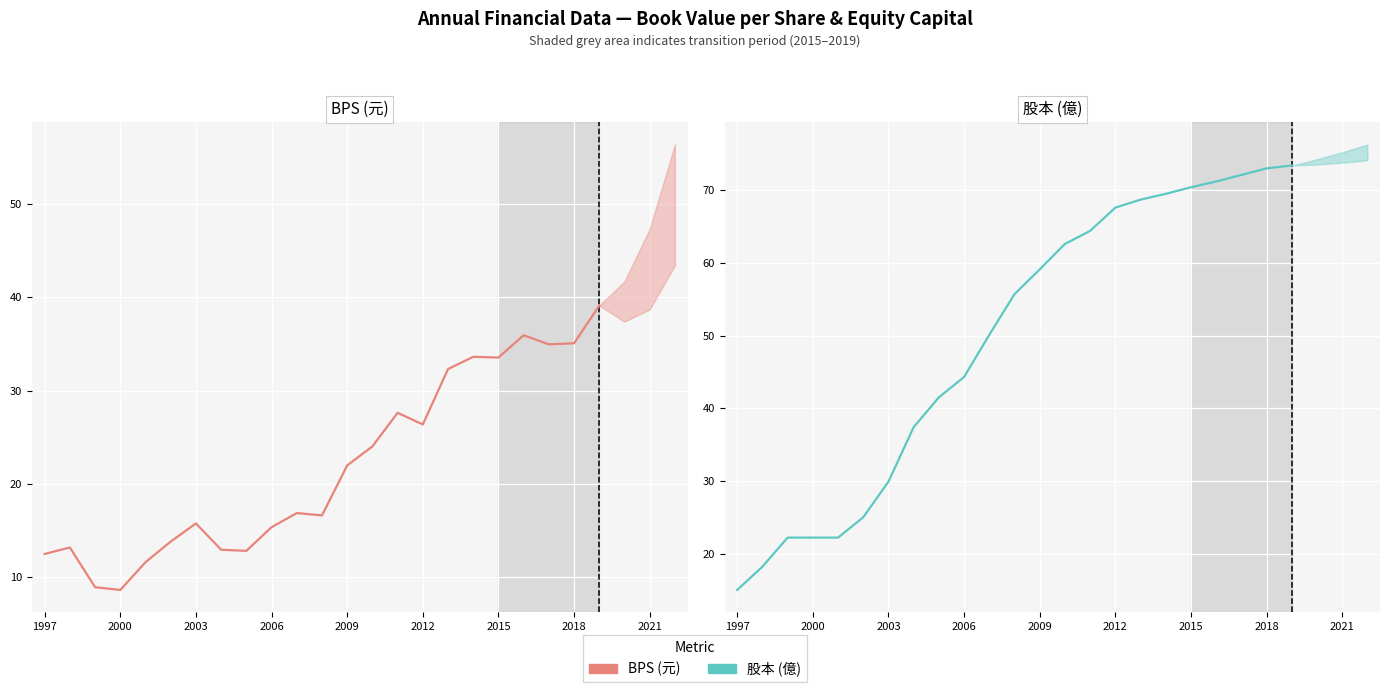

Which series has the widest spread of values?

股本